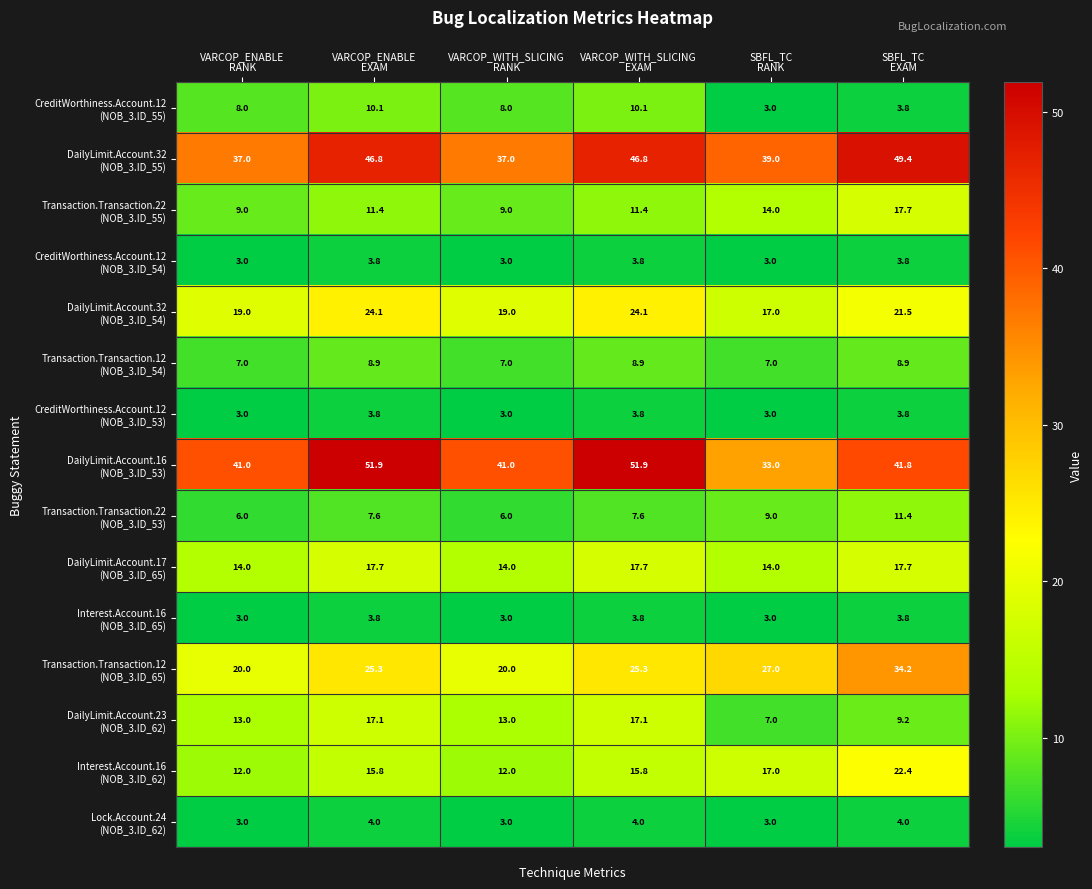

What is the smallest value displayed?

3.0